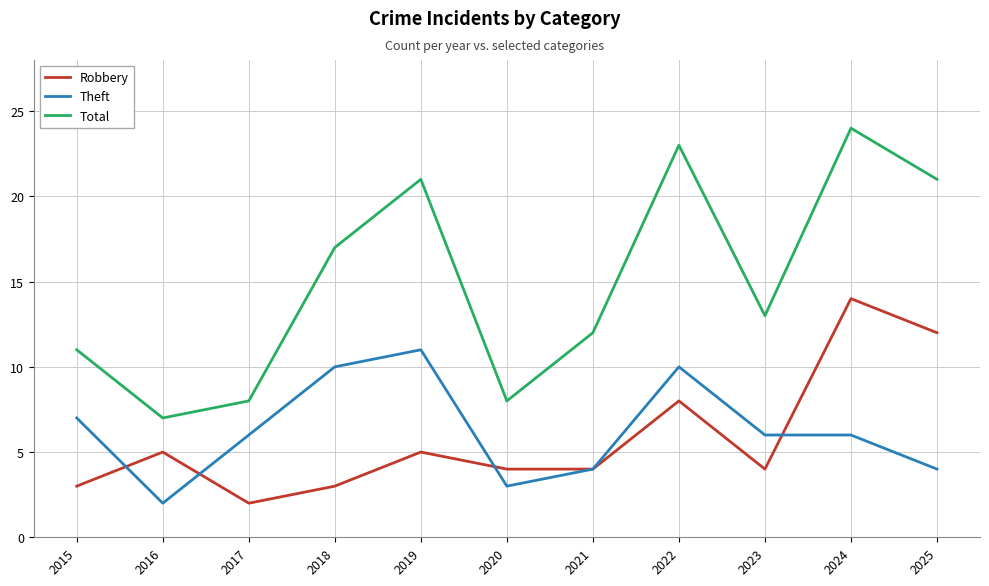

Which category has the highest value in the Theft series?

2019